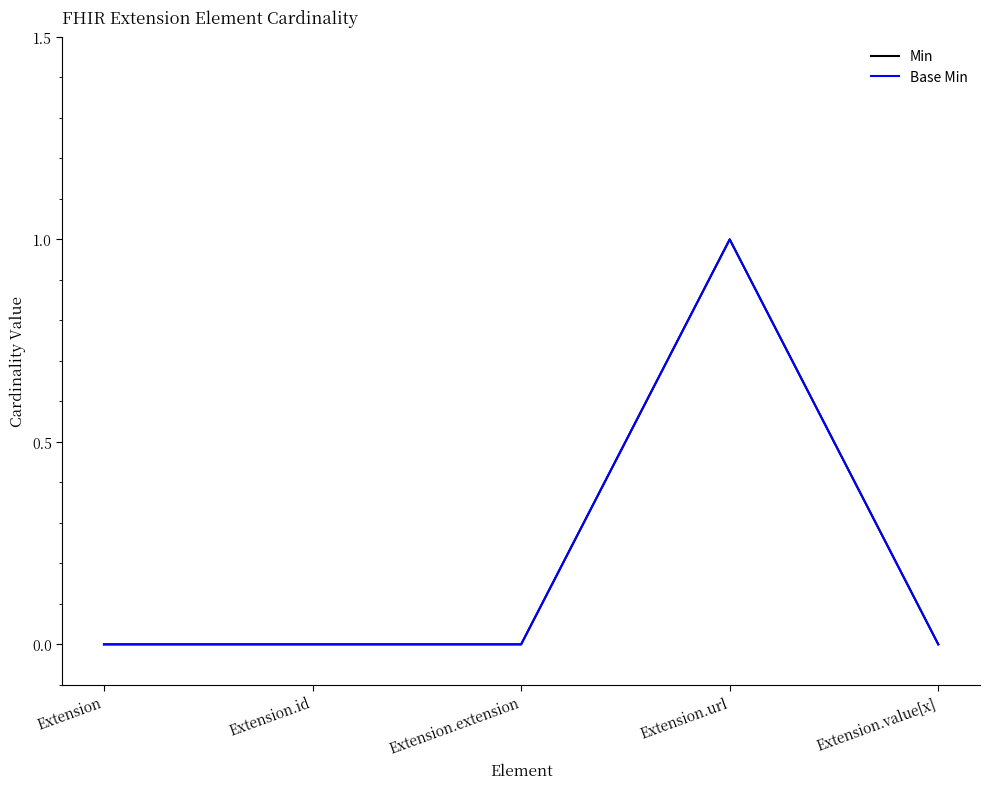

What is the sum of the Min values at Extension.url and Extension?

1